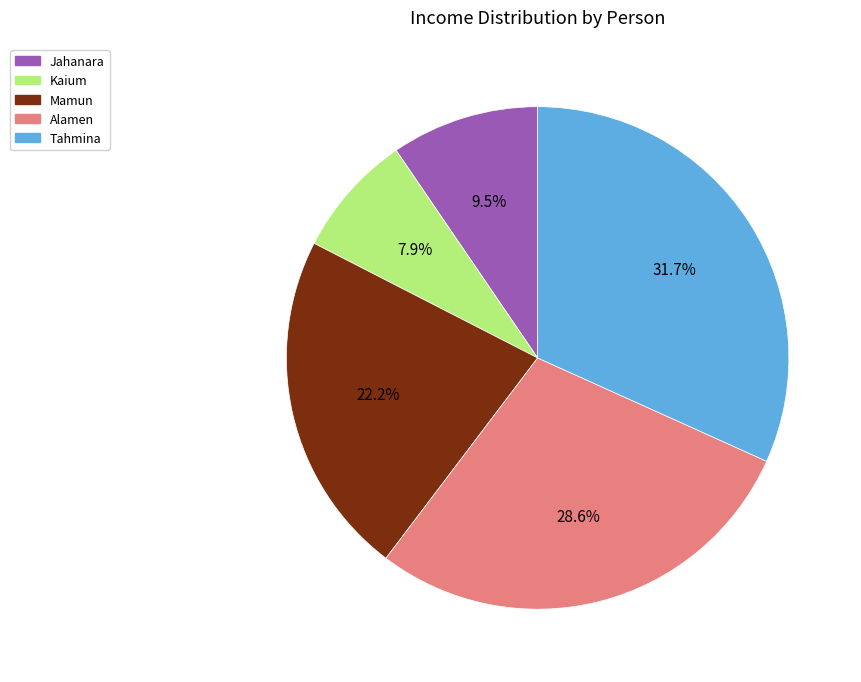

Do Mamun and Jahanara together represent more than half of the pie?

No